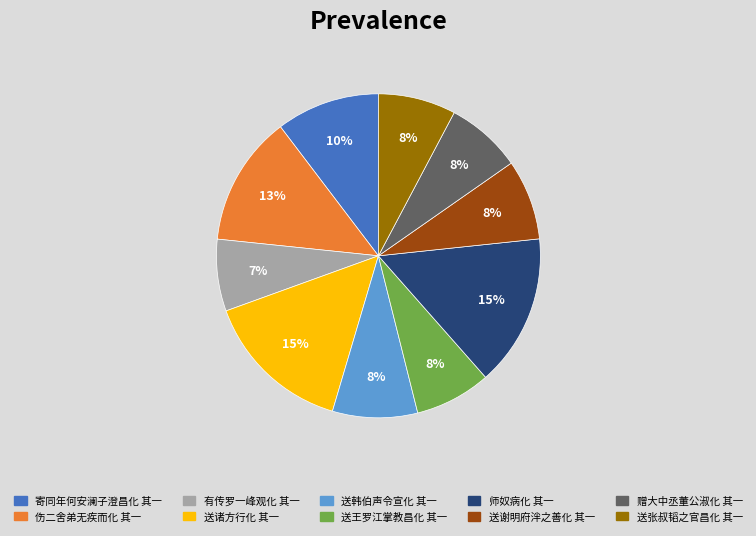

To the nearest percent, what is the average slice percentage?

10%